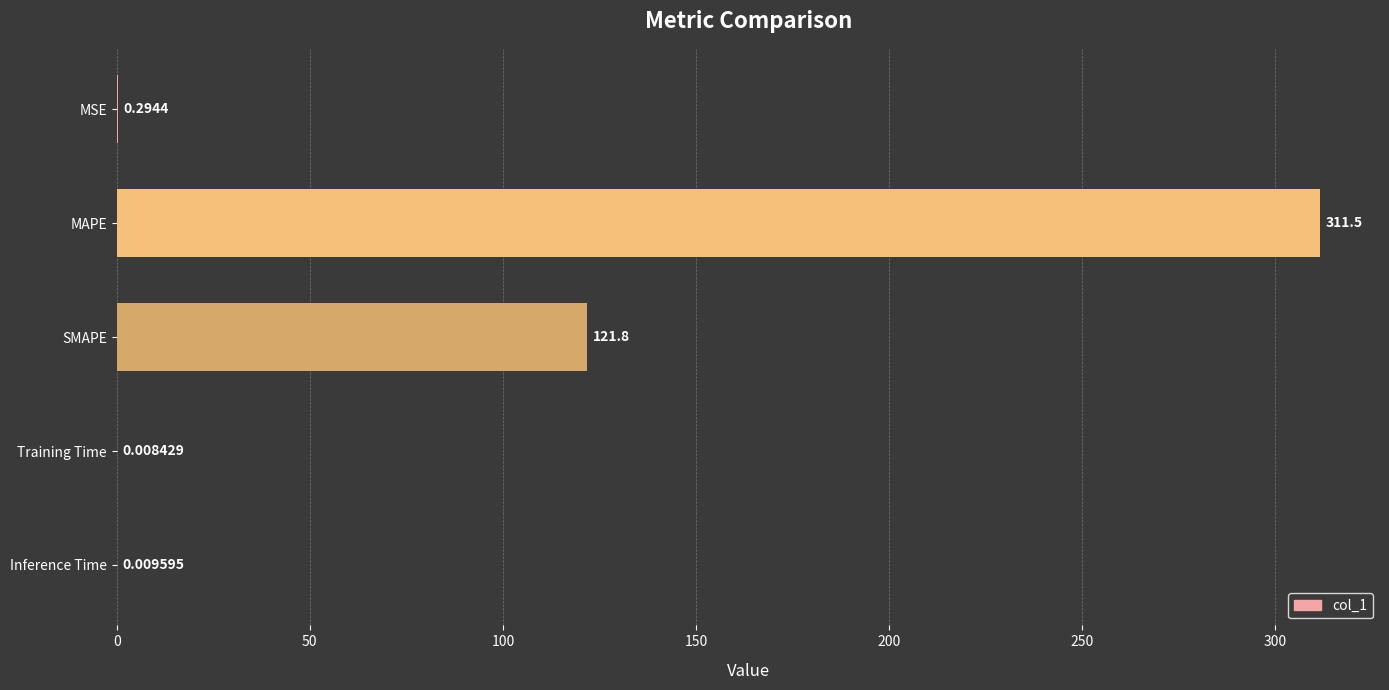

What is the sum of all values?

433.6